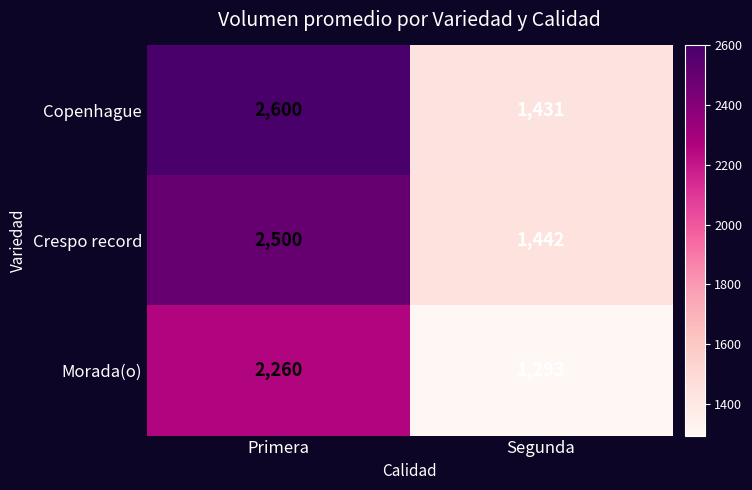

At Segunda, list the series in order from largest to smallest.

Crespo record, Copenhague, Morada(o)